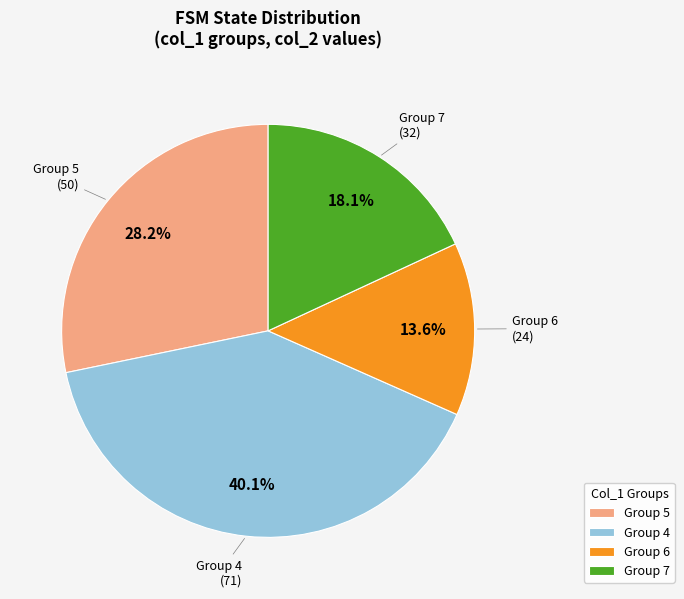

Which category has the smallest portion of the pie?

Group 6